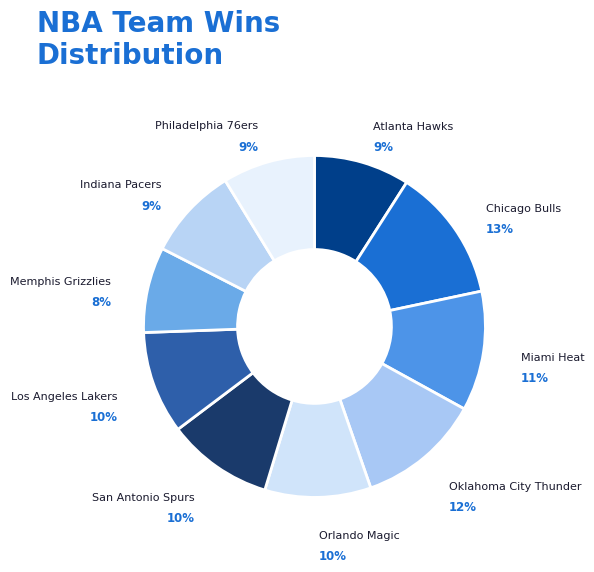

How many segments does this pie chart have?

10